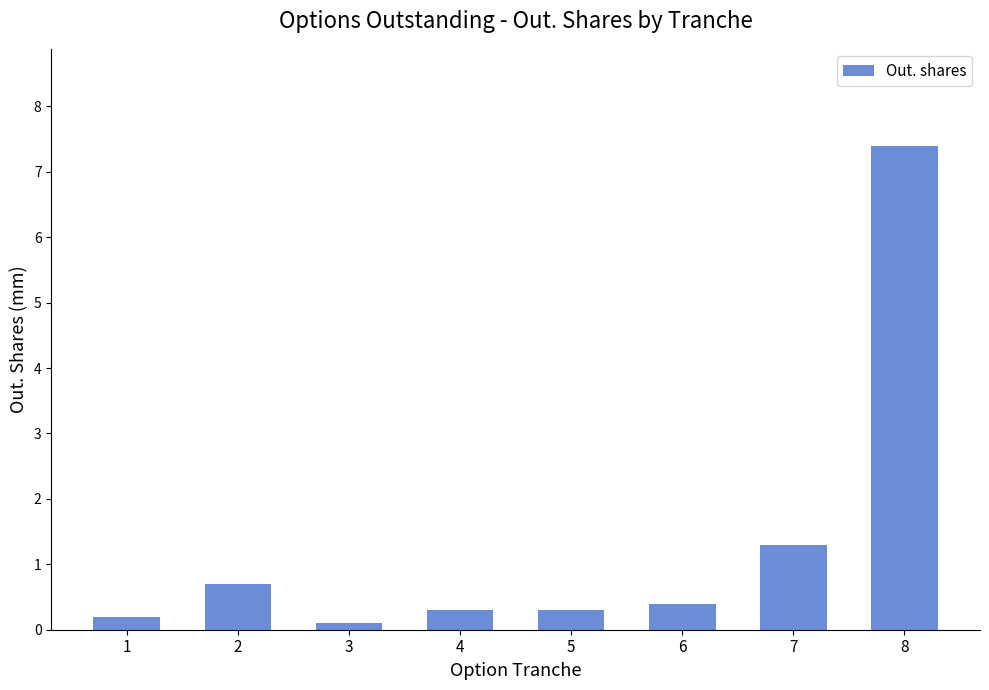

What value does the data have at 5?

0.3